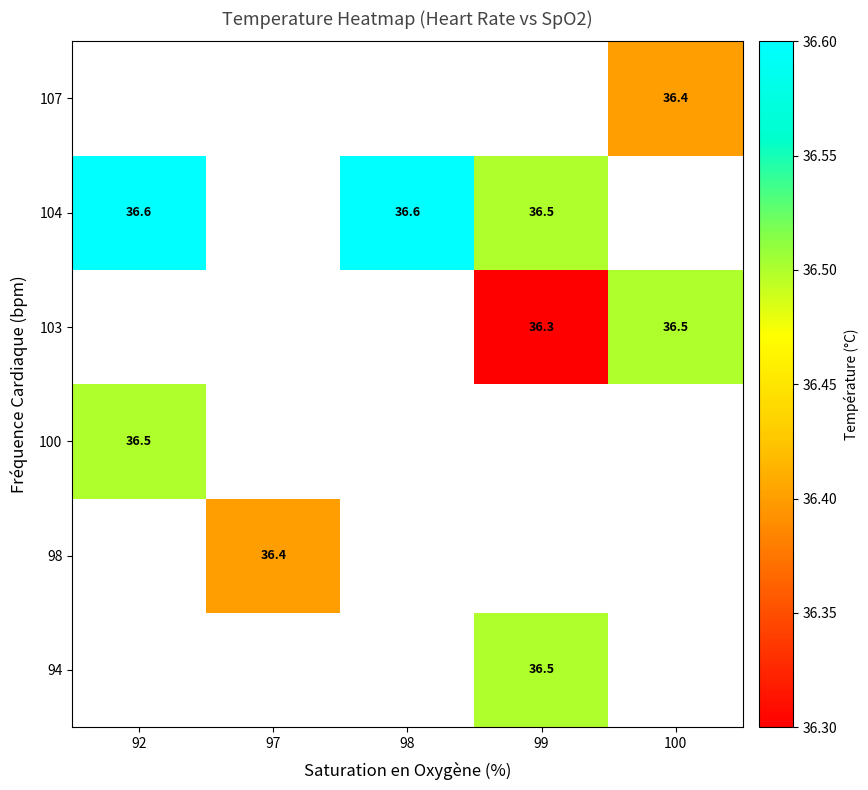

Is it true that 103 equals 36.5 at 100?

True